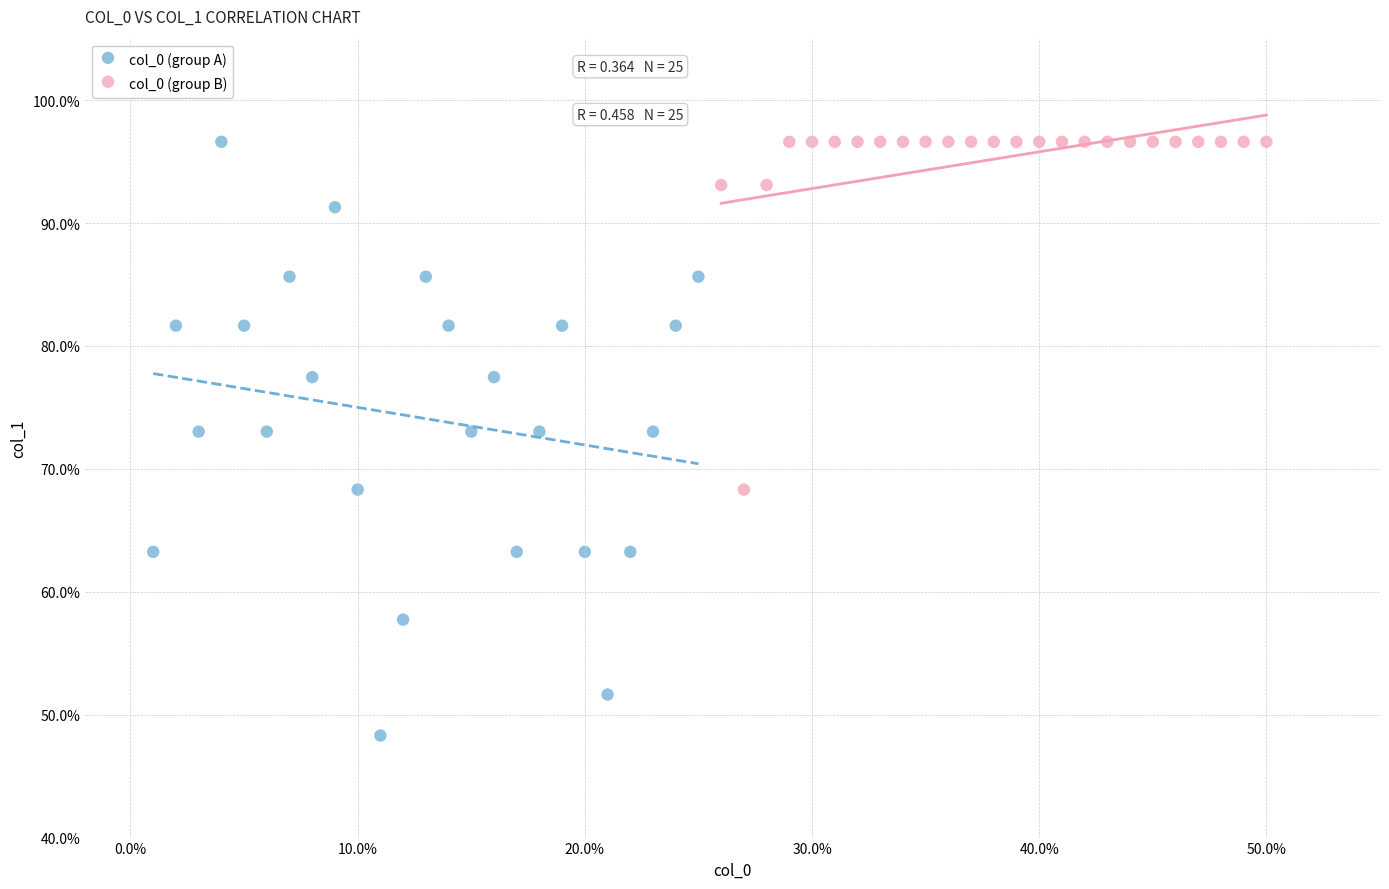

Which series reaches the minimum Y coordinate?

col_0 (group A)